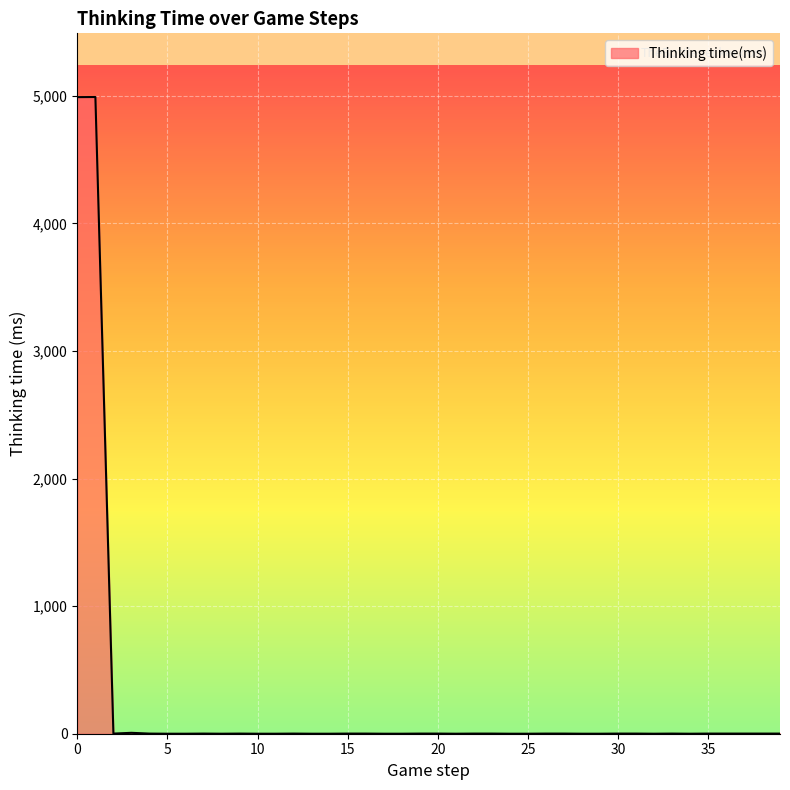

What is the maximum value shown in the chart?

4991